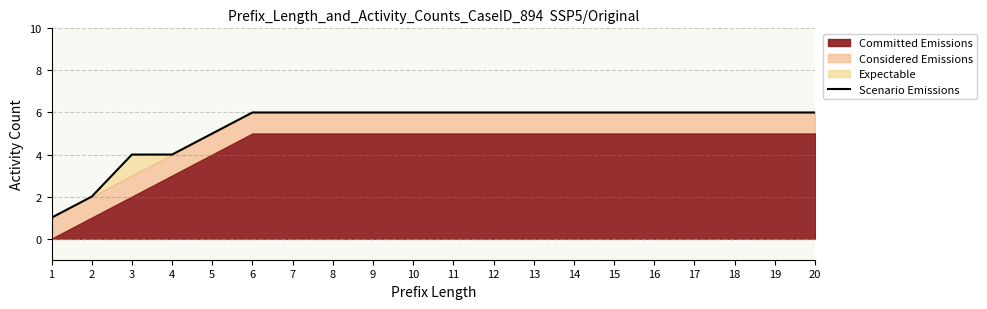

Is it true that the value at 16 is 6?

True